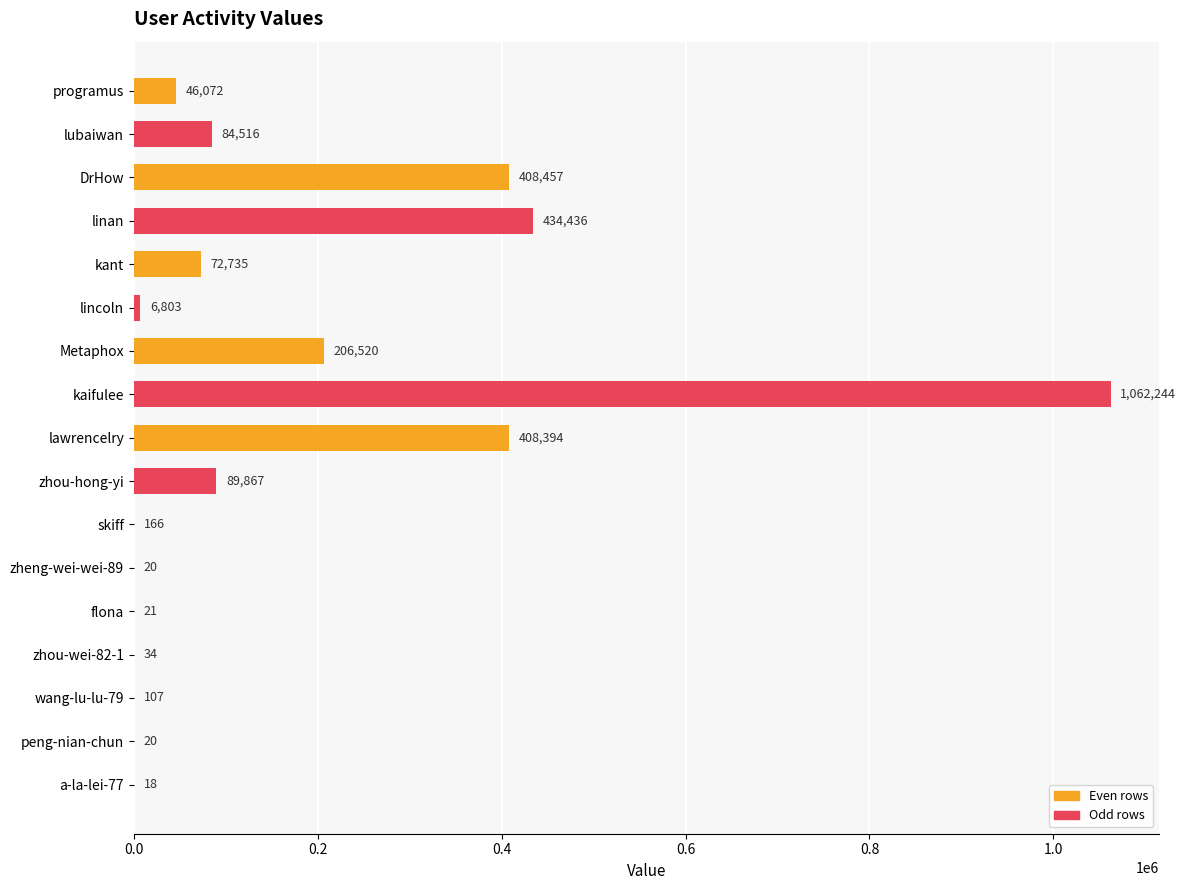

Reading top to bottom, extract all data points from this chart.

programus=46072	lubaiwan=84516	DrHow=408457	linan=434436	kant=72735	lincoln=6803	Metaphox=206520	kaifulee=1062244	lawrencelry=408394	zhou-hong-yi=89867	skiff=166	zheng-wei-wei-89=20	flona=21	zhou-wei-82-1=34	wang-lu-lu-79=107	peng-nian-chun=20	a-la-lei-77=18